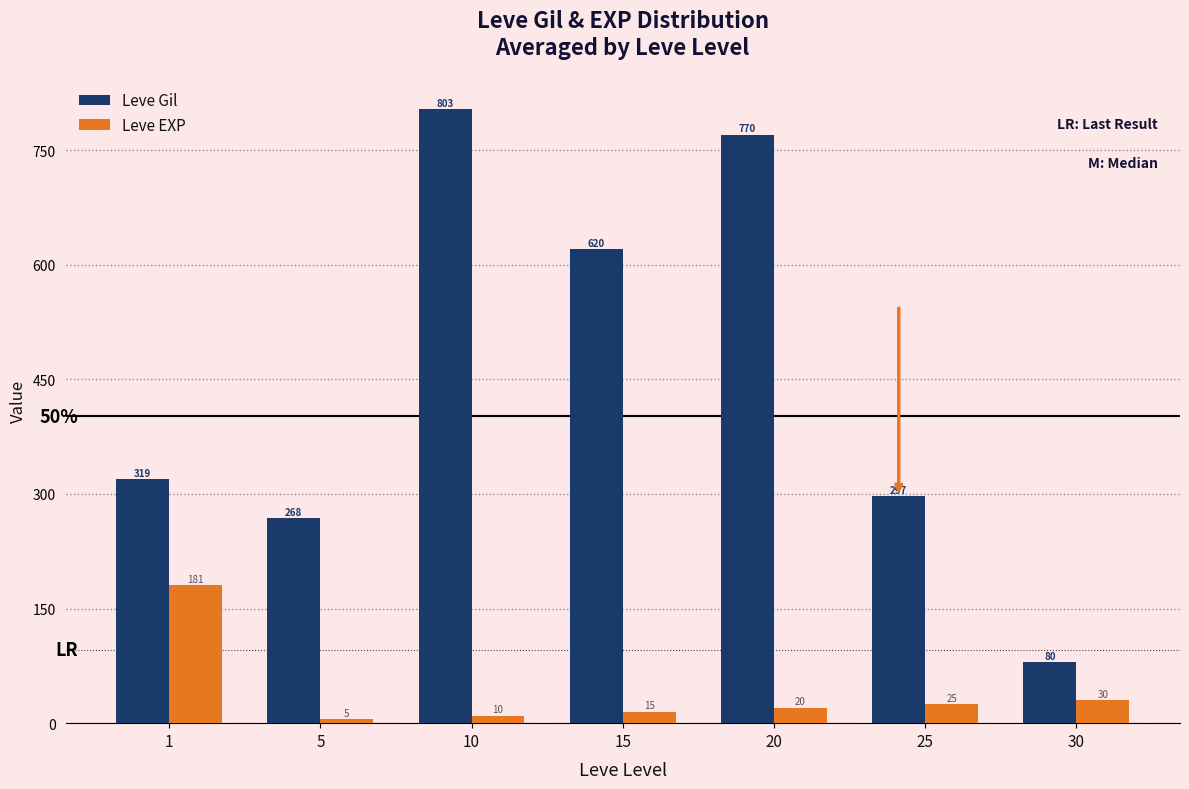

How many groups of bars are there?

7